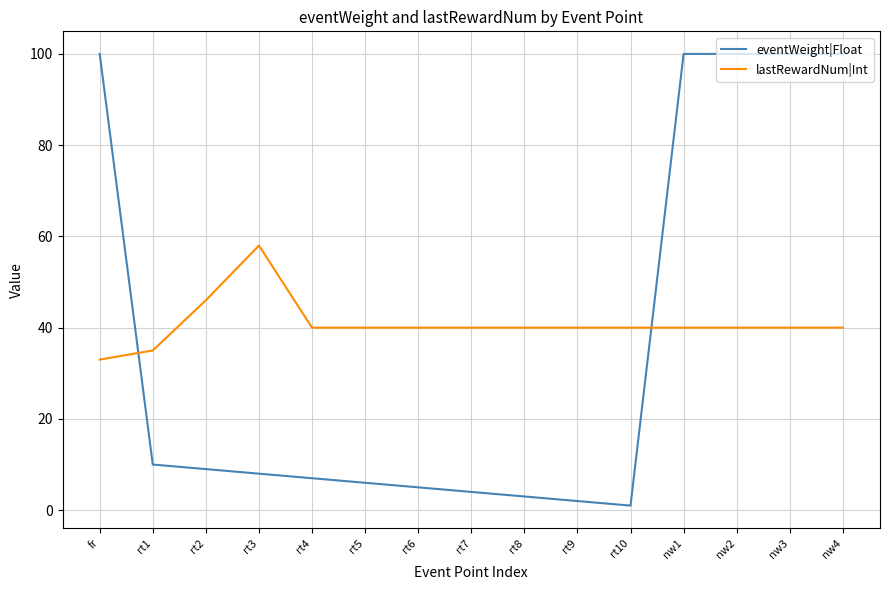

Which series has the largest range (max minus min)?

eventWeight|Float